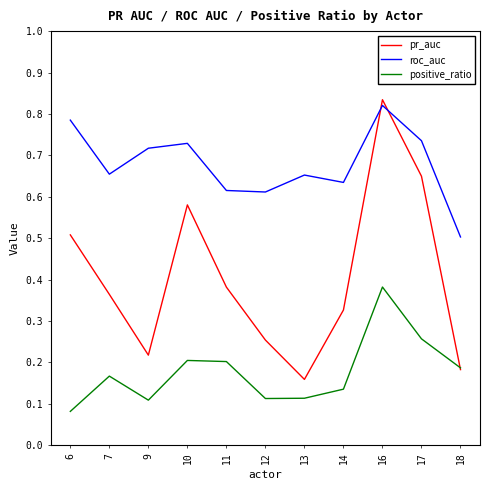

How many roc_auc values are between 0 and 1?

11